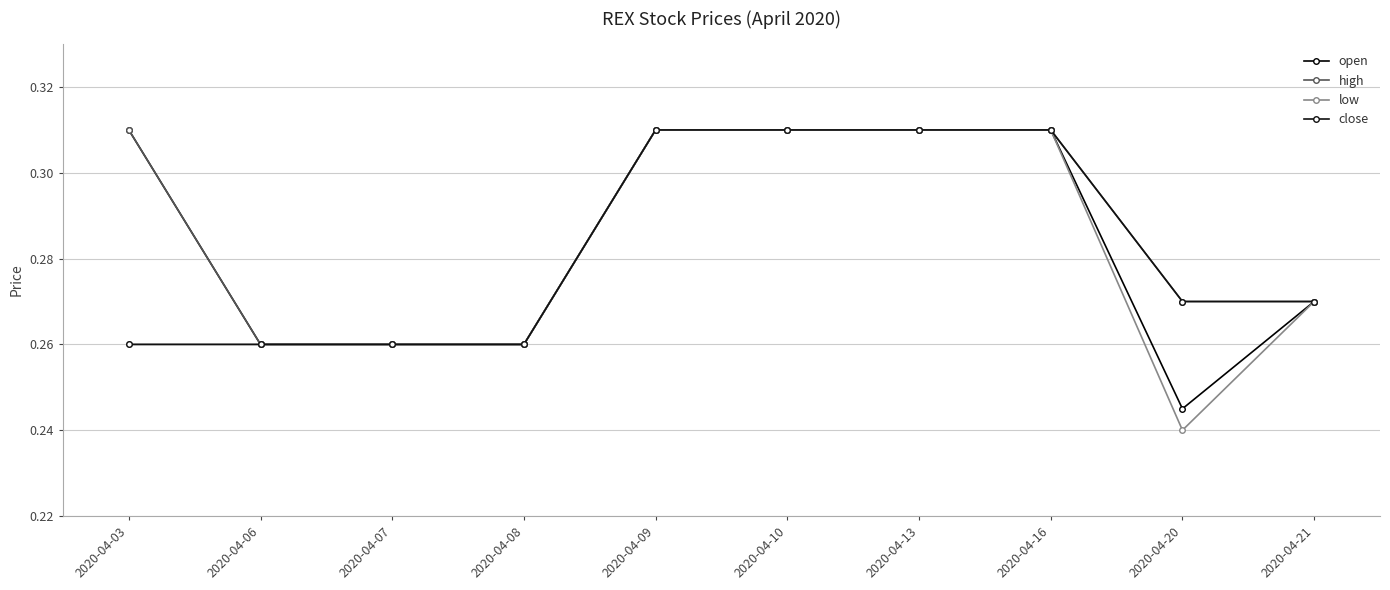

Reading left to right, list all the values displayed in this chart.

open: 0.3	0.3	0.3	0.3	0.3	0.3	0.3	0.3	0.2	0.3
high: 0.3	0.3	0.3	0.3	0.3	0.3	0.3	0.3	0.3	0.3
low: 0.3	0.3	0.3	0.3	0.3	0.3	0.3	0.3	0.2	0.3
close: 0.3	0.3	0.3	0.3	0.3	0.3	0.3	0.3	0.3	0.3